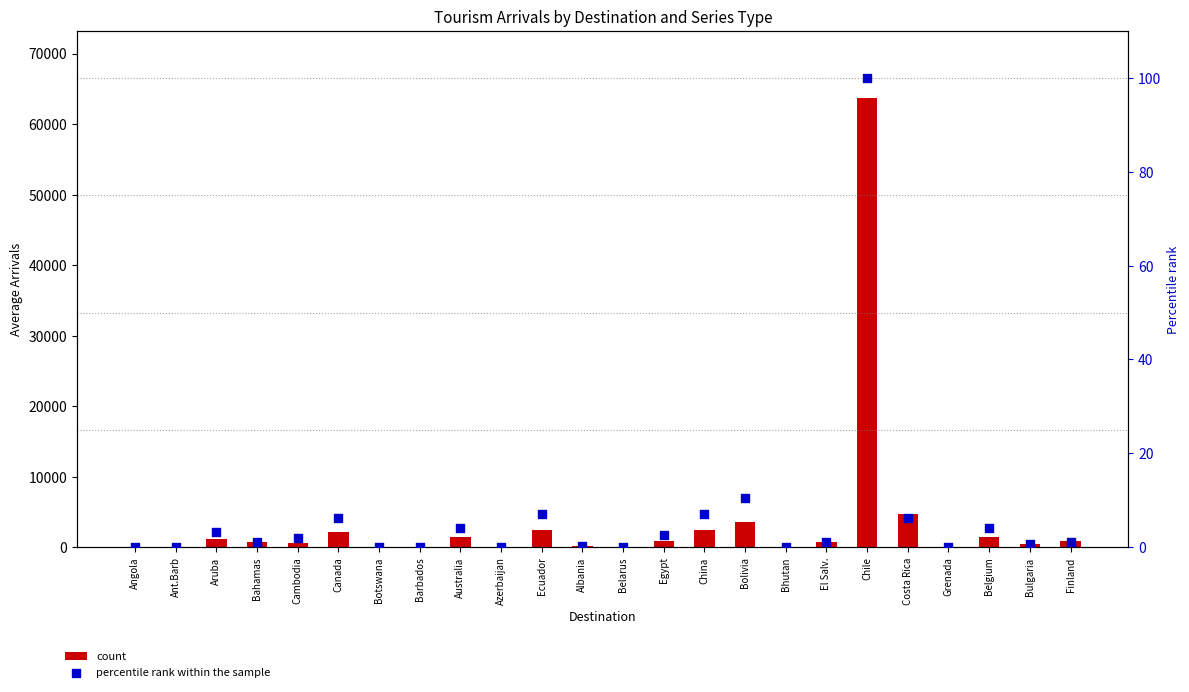

Which series reaches the minimum Y coordinate?

percentile rank within the sample